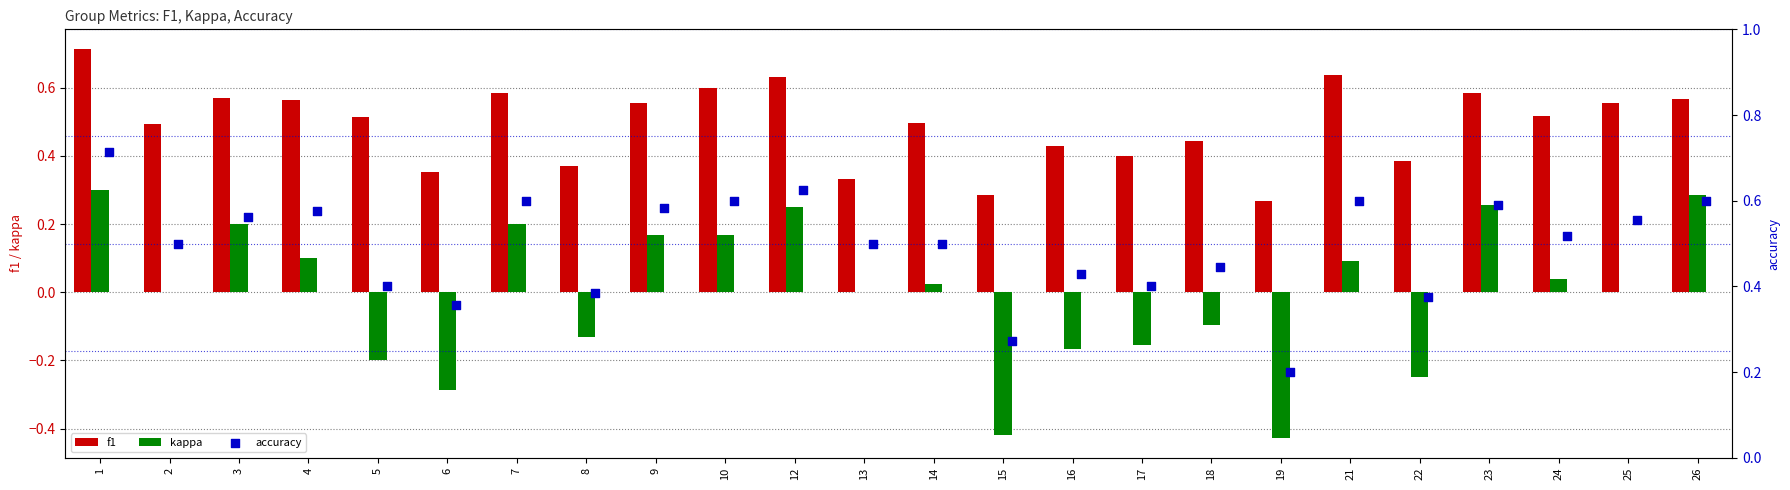

Which series reaches the minimum Y coordinate?

kappa